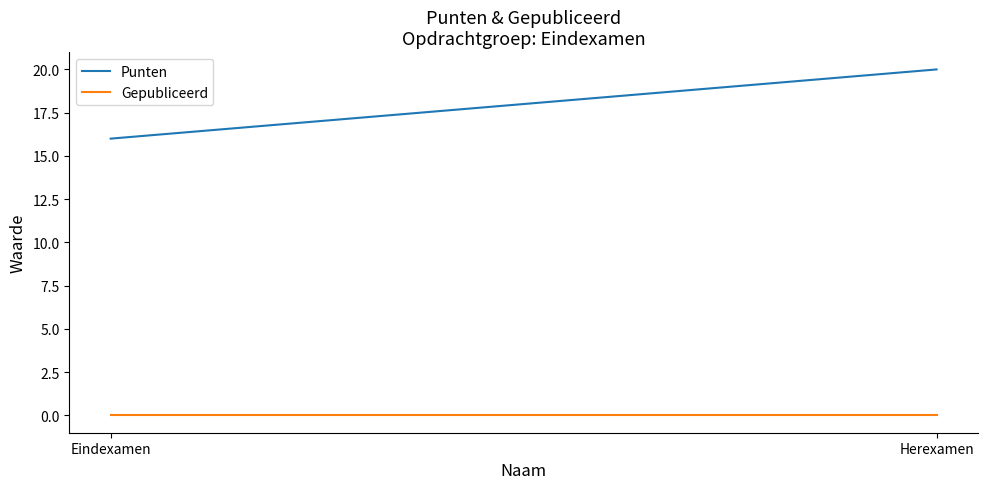

Which category has the highest value in the Punten series?

Herexamen